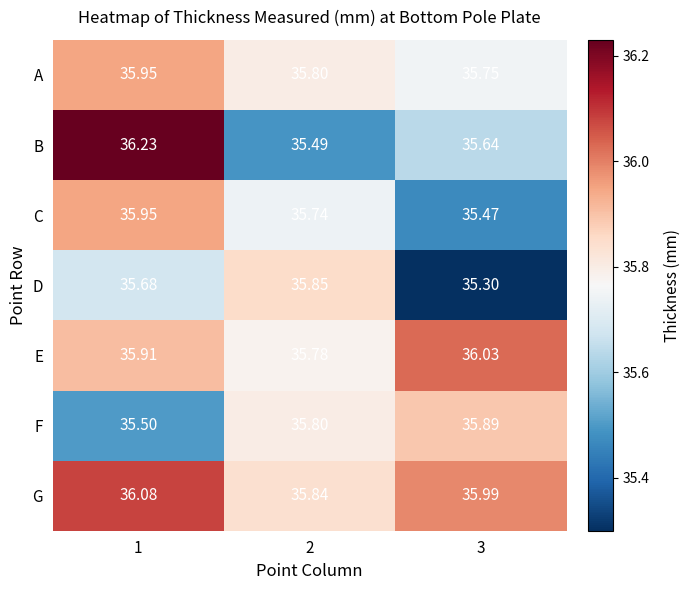

Is the value of E at 3 greater than the value of A at 2?

Yes